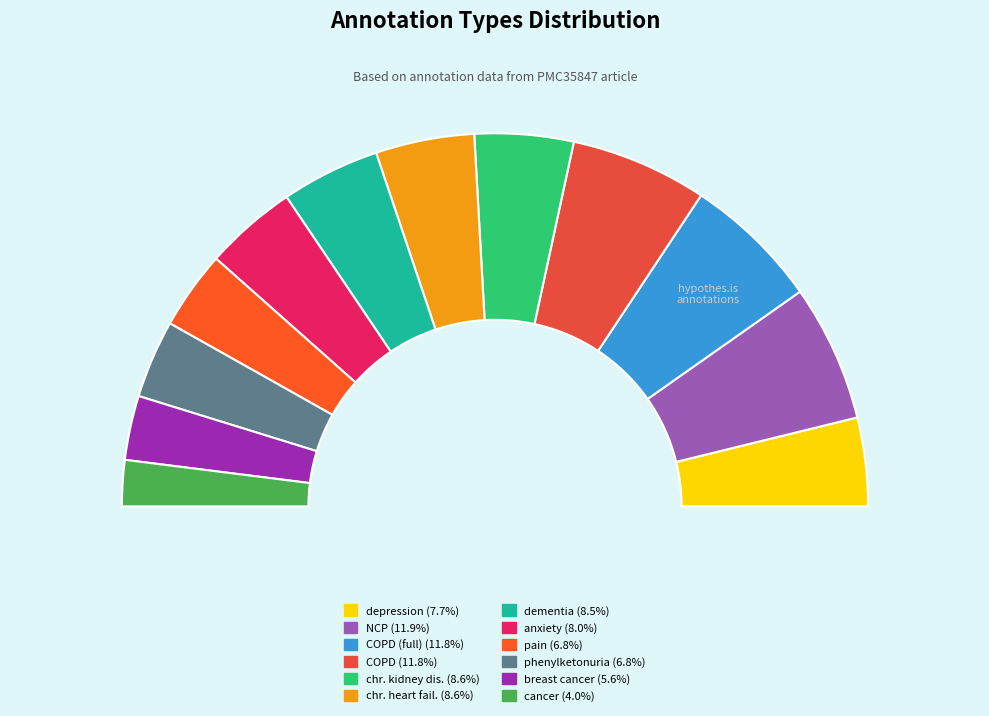

Which slice is the smallest?

cancer